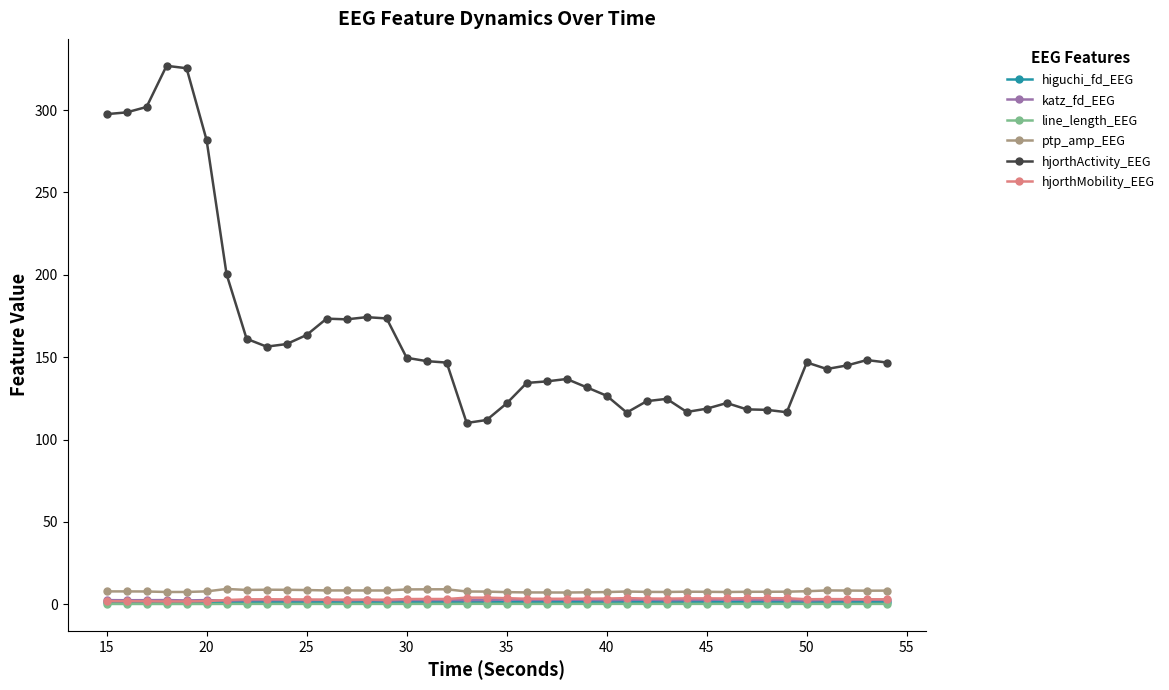

True or false: katz_fd_EEG and higuchi_fd_EEG intersect in this chart.

False